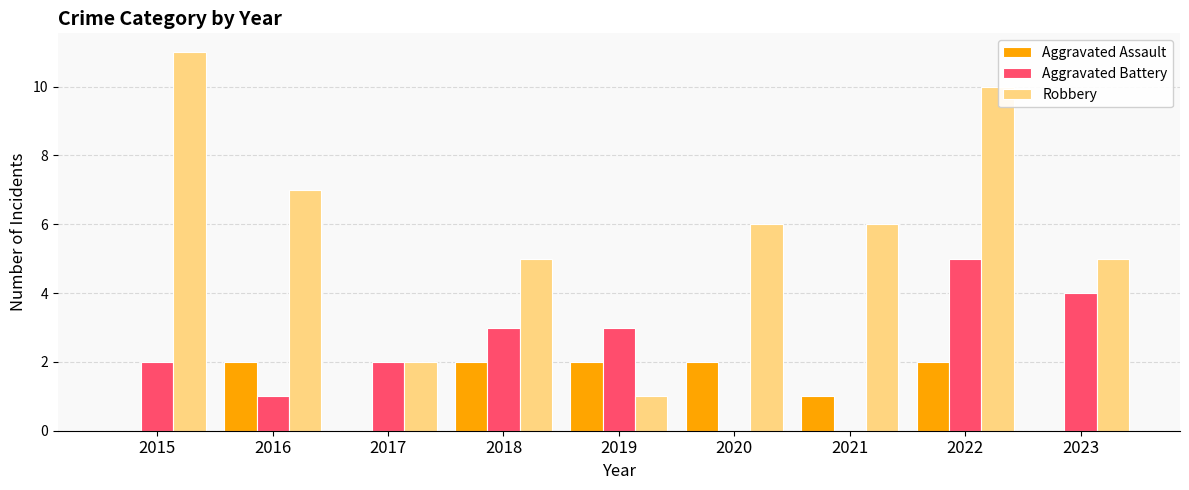

What is the greatest value displayed?

11